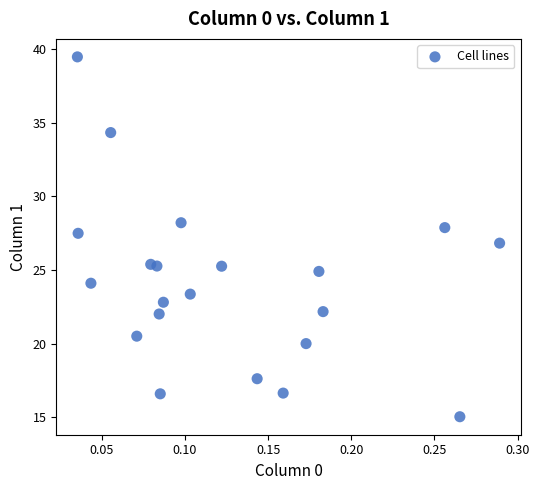

What is the range of Y values (max minus min)?

24.4